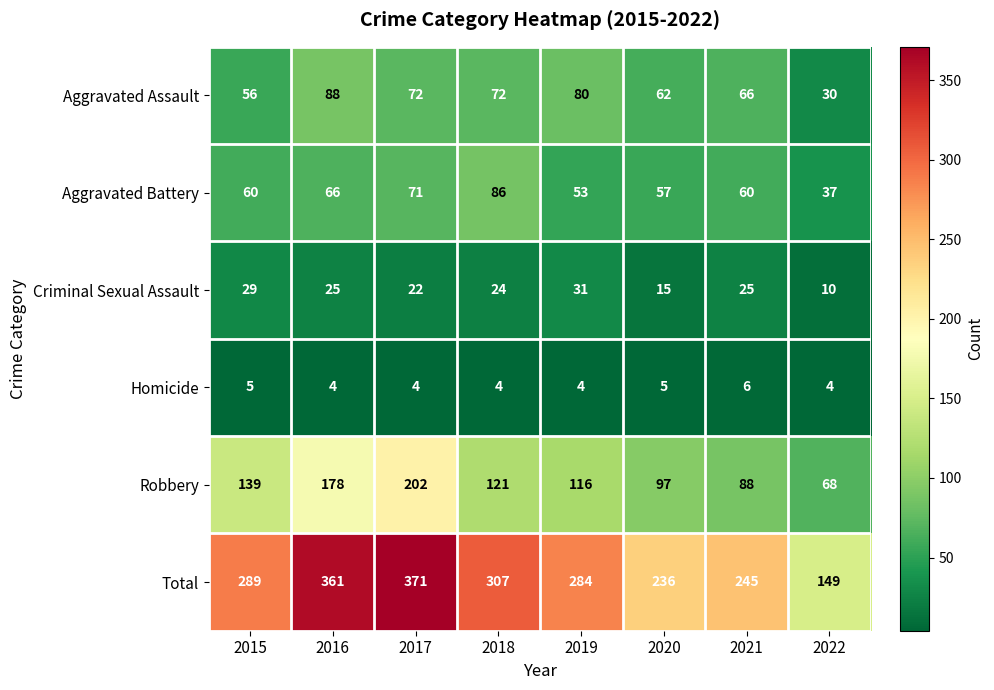

What is the minimum value shown in the chart?

4